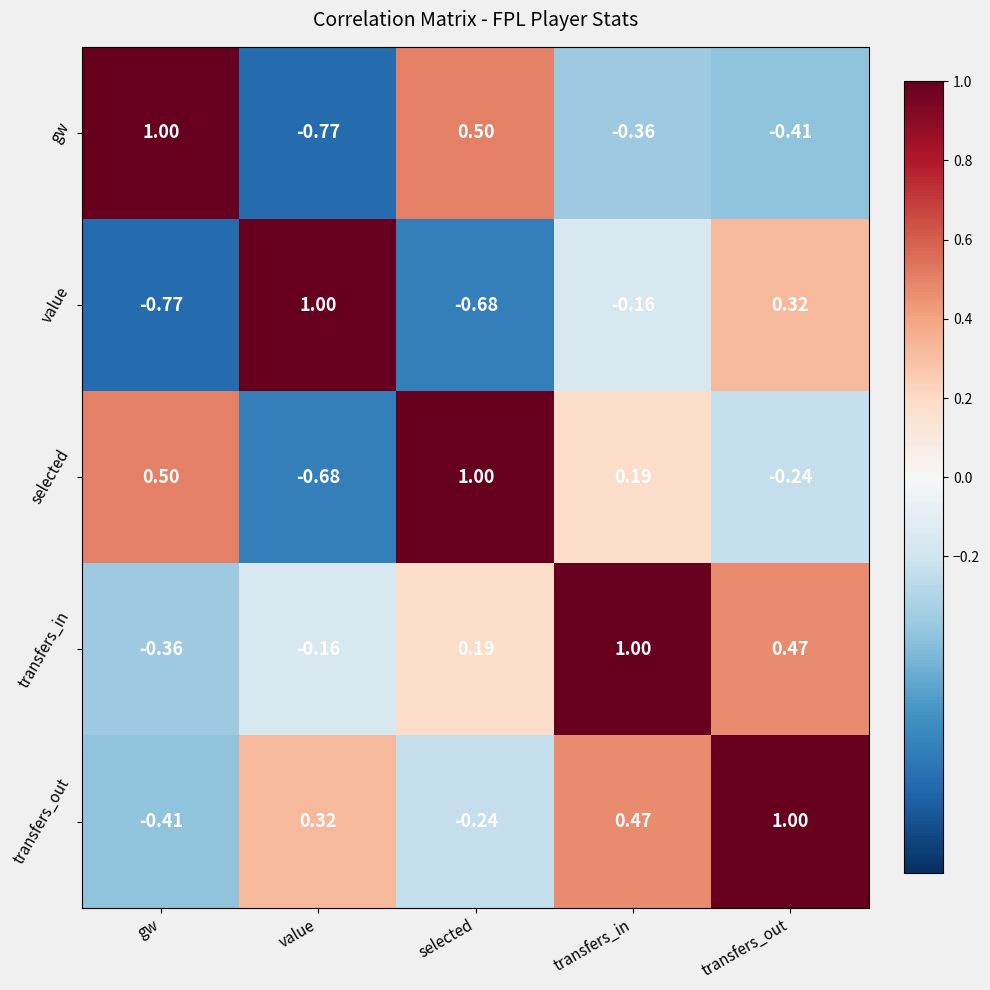

Between selected and transfers_in, which series saw the biggest shift?

gw